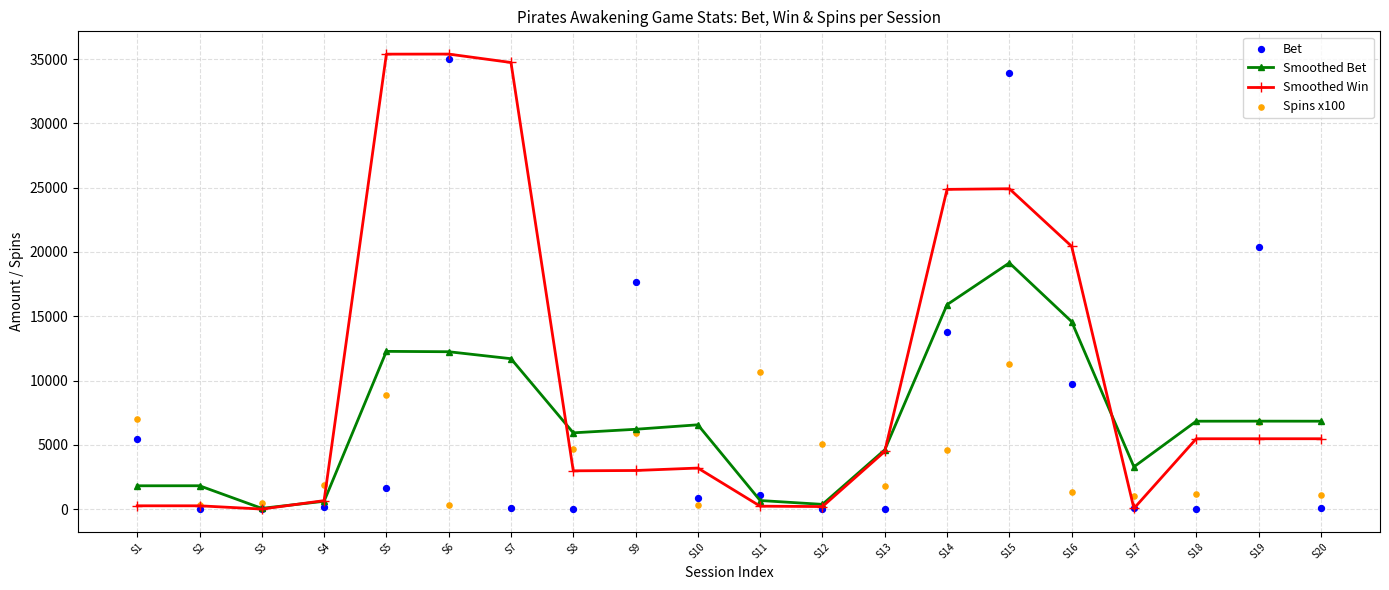

Is the value of Smoothed Bet at S12 greater than the value of Bet at S18?

Yes